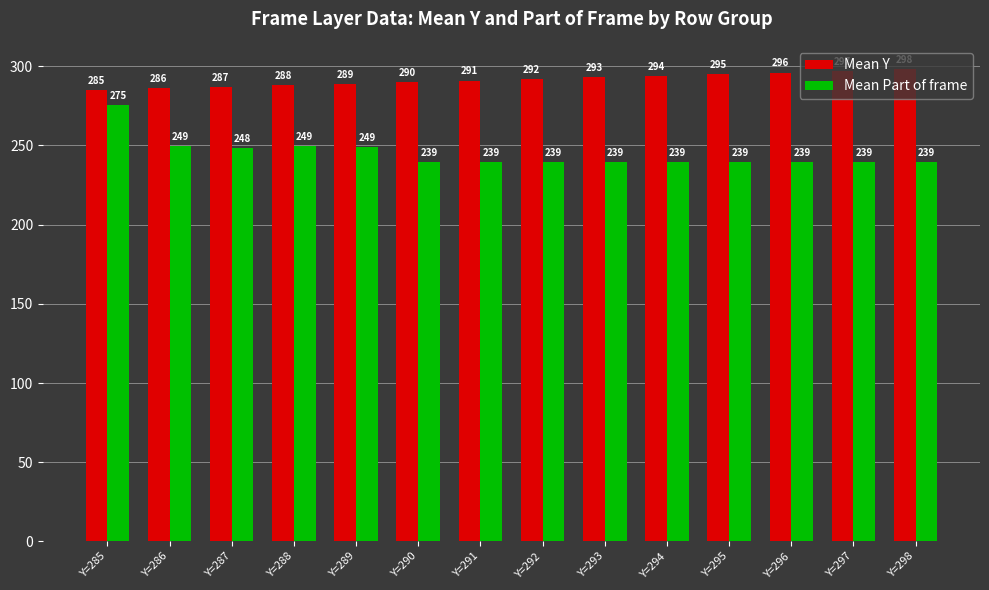

List the series in order of their peak value, lowest first.

Mean Part of frame, Mean Y